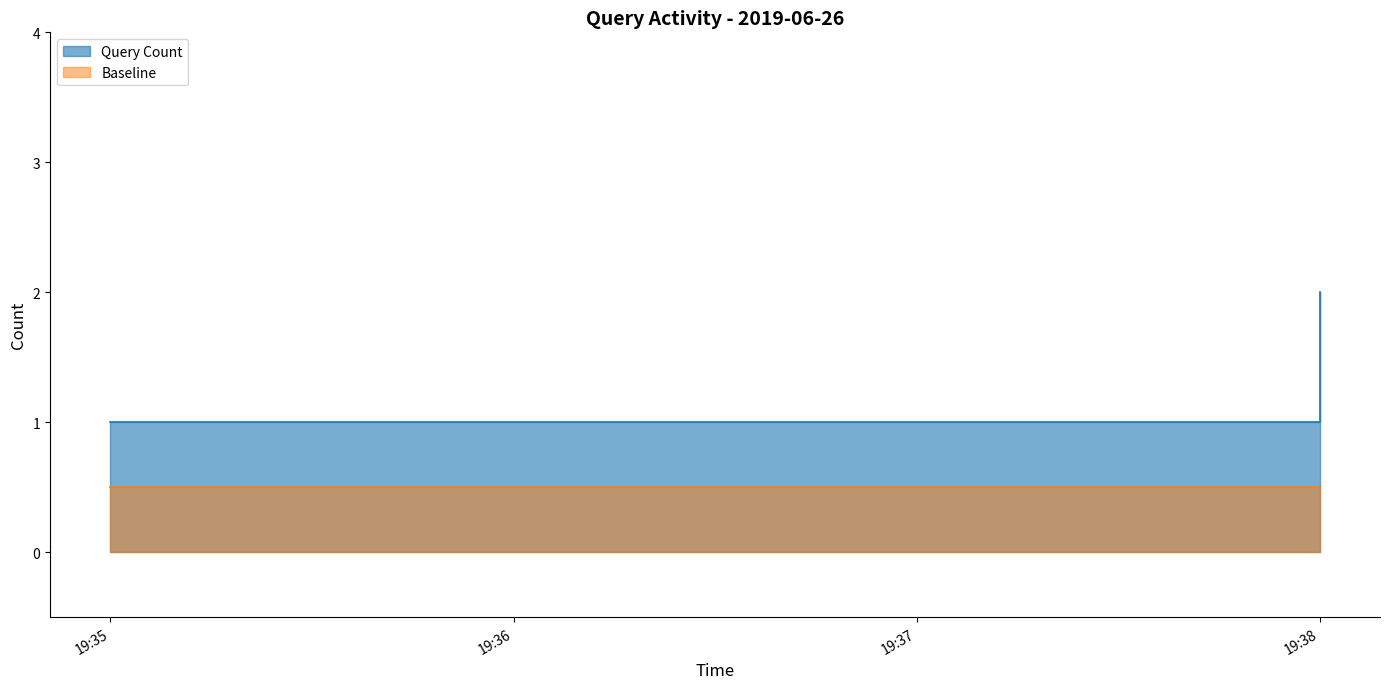

At which category does the chart reach its peak across all series?

19:38